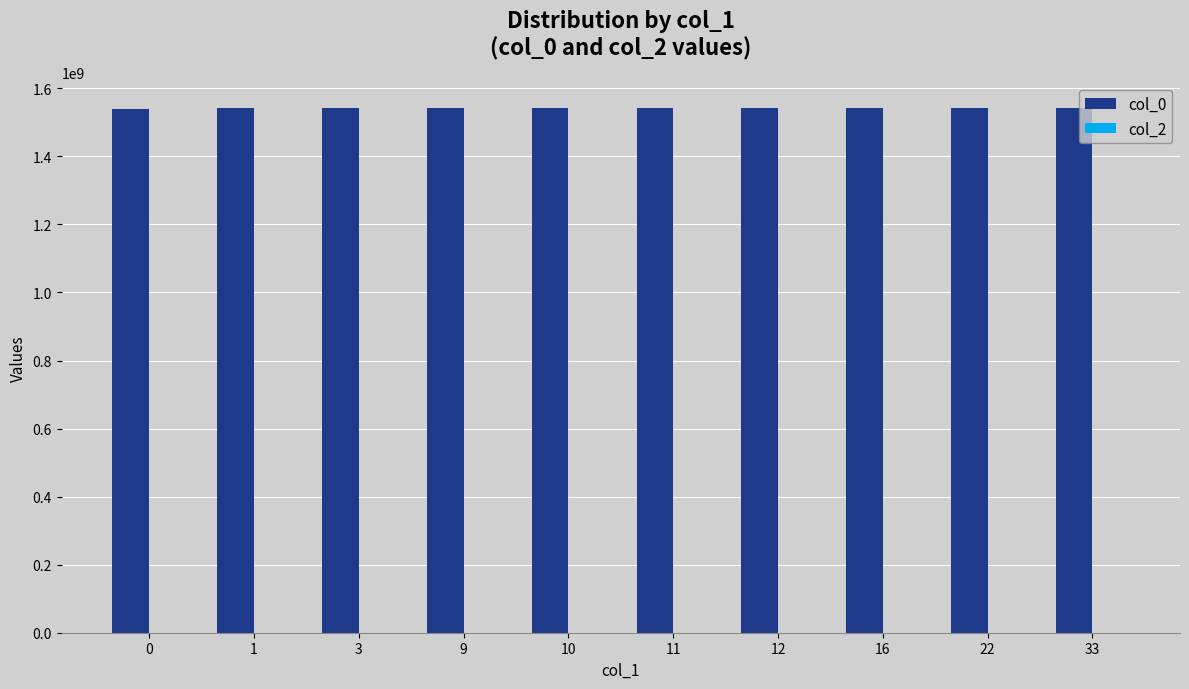

What is the average value?

1541416108